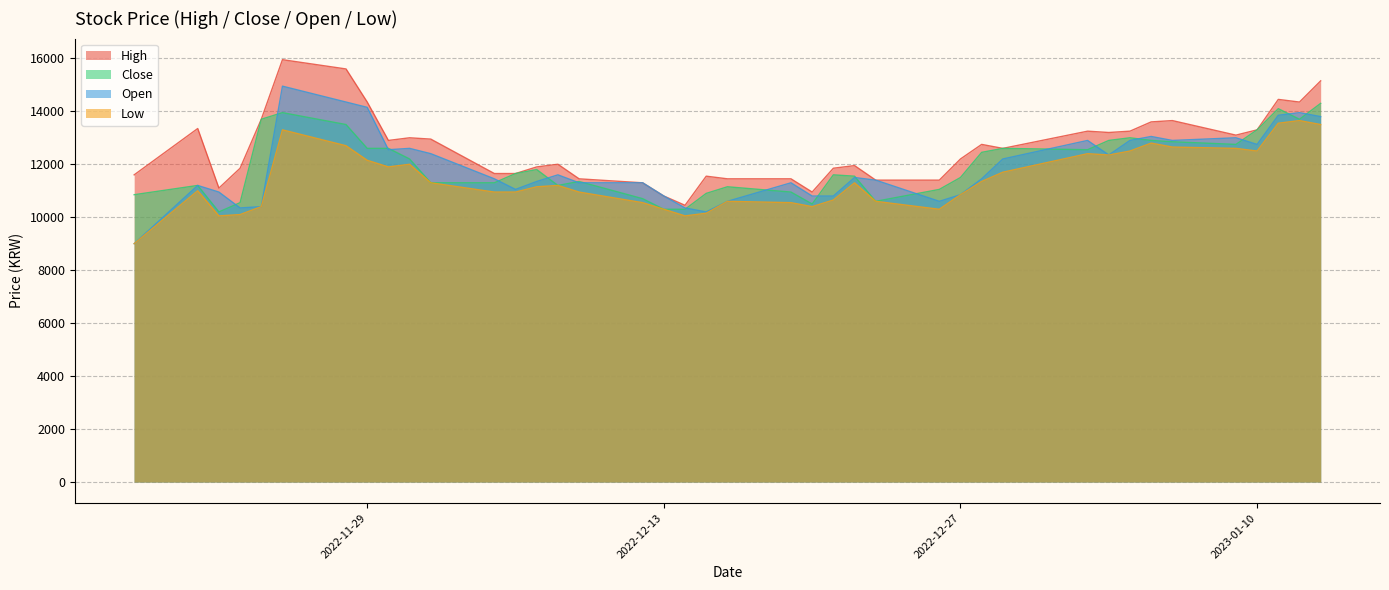

What is the minimum value shown in the chart?

9000